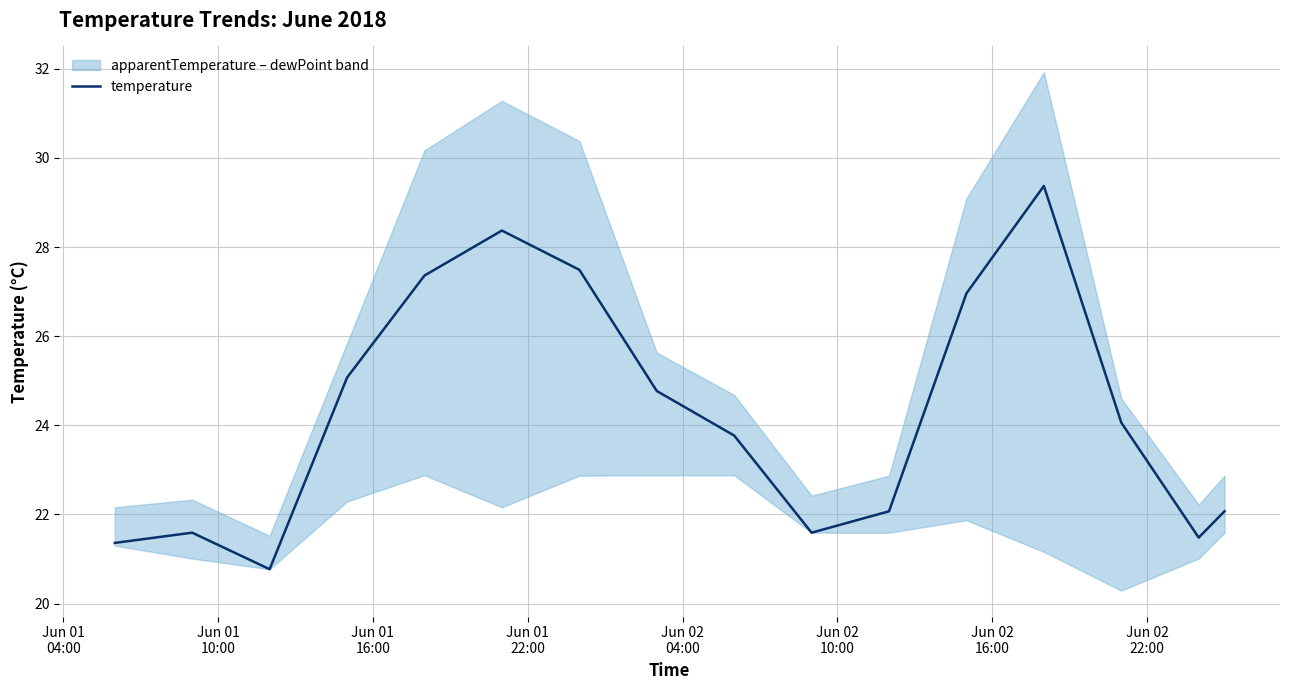

What is the lowest value of the temperature series?

20.8